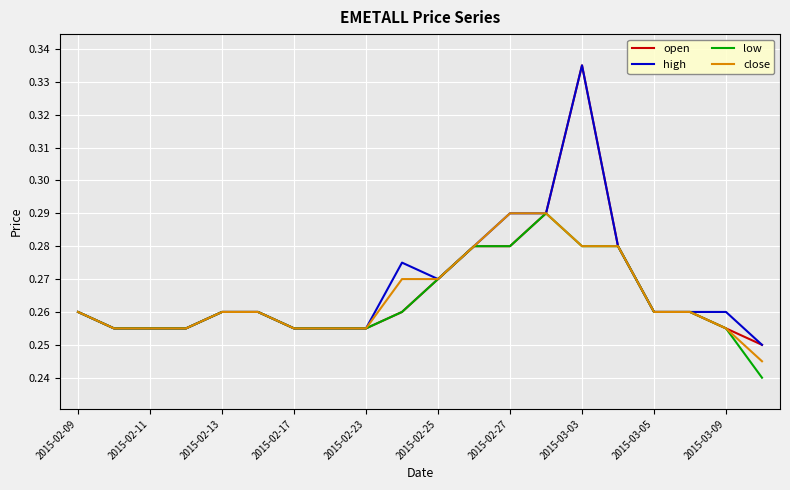

How many lines are shown in the chart?

4